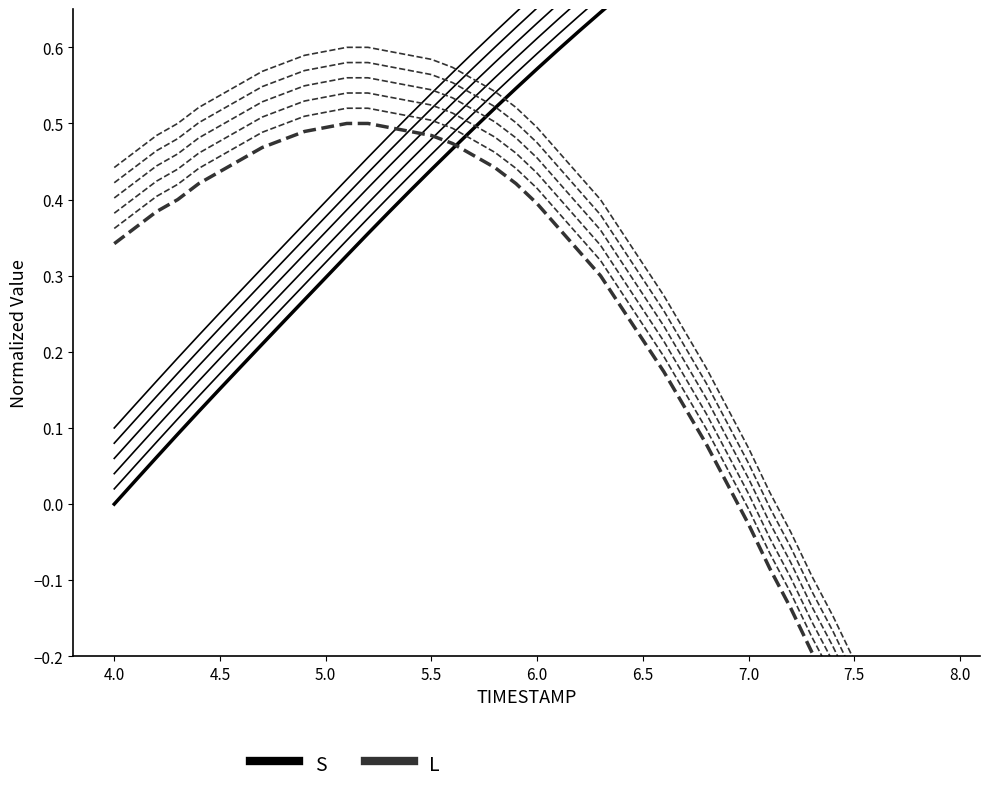

What are all the series names shown in the legend?

S, L